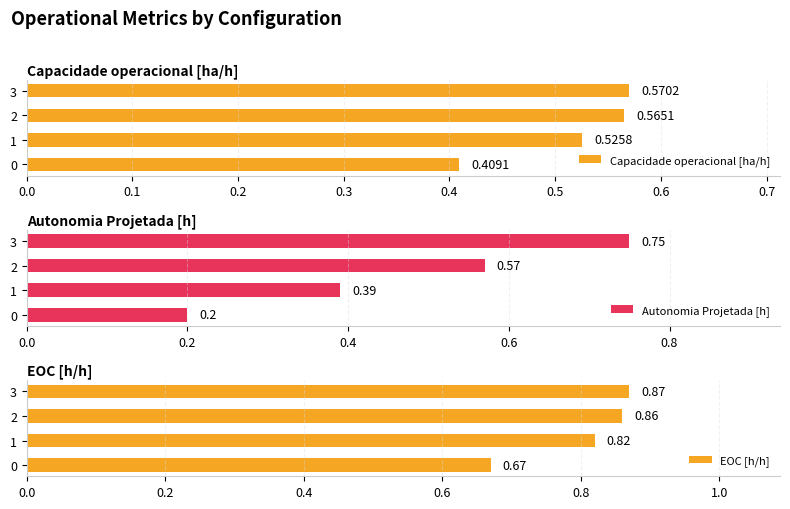

Rank the categories by Capacidade operacional [ha/h] value from highest to lowest.

3, 2, 1, 0